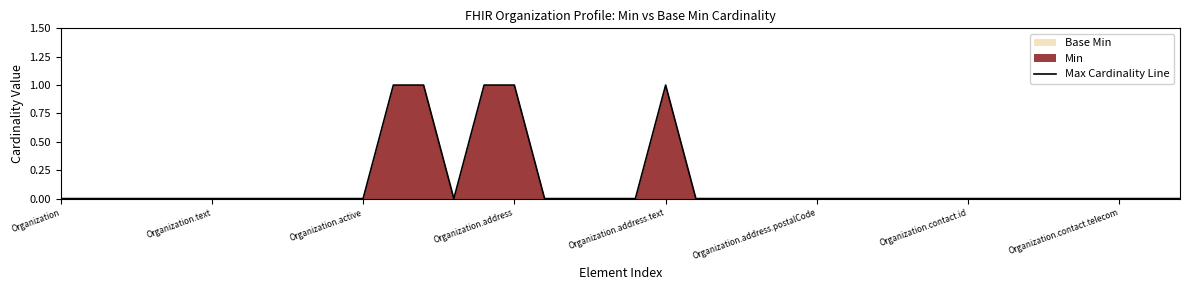

True or false: the data shows 0 at Organization.contact.id.

True